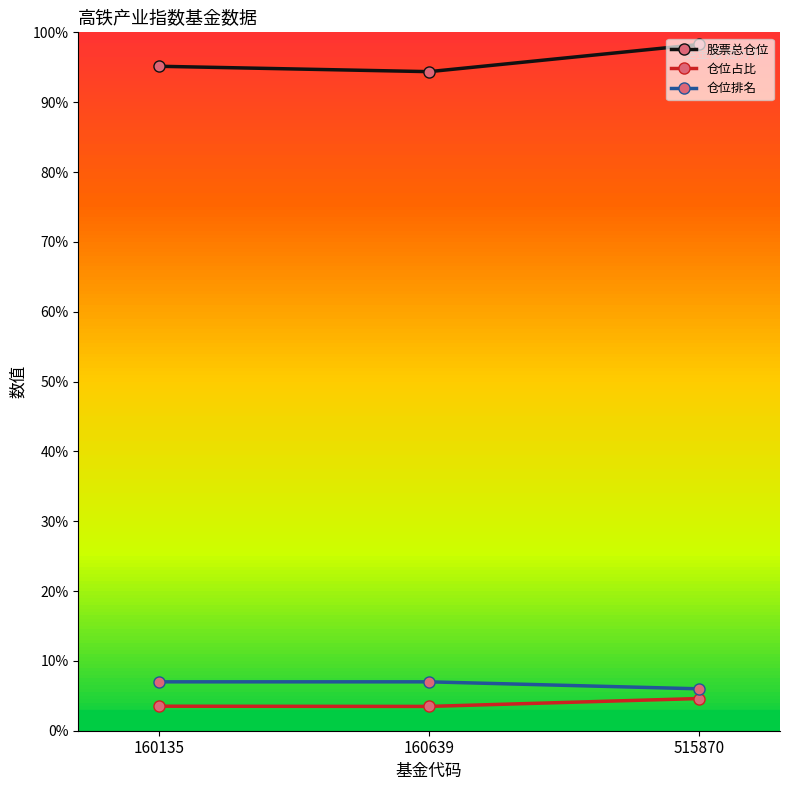

Read the 股票总仓位 value at 160639.

94.4